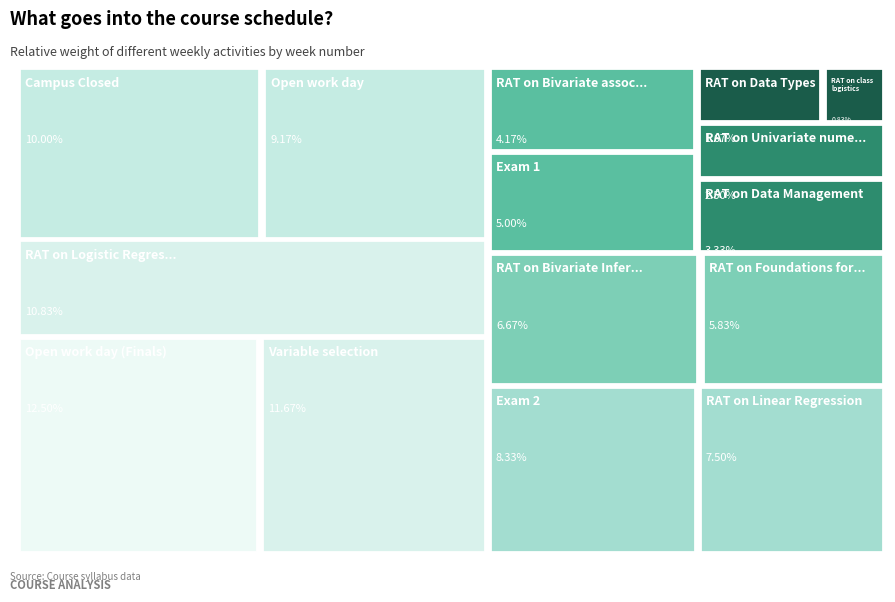

Which has a higher value, RAT on Logistic Regression or Variable selection?

Variable selection